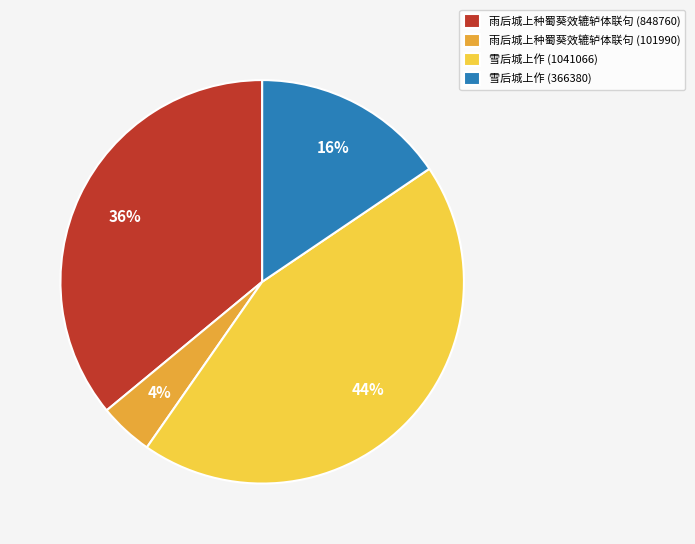

Combined, do 雪后城上作 (1041066) and 雨后城上种蜀葵效辘轳体联句 (848760) account for over 50%?

Yes